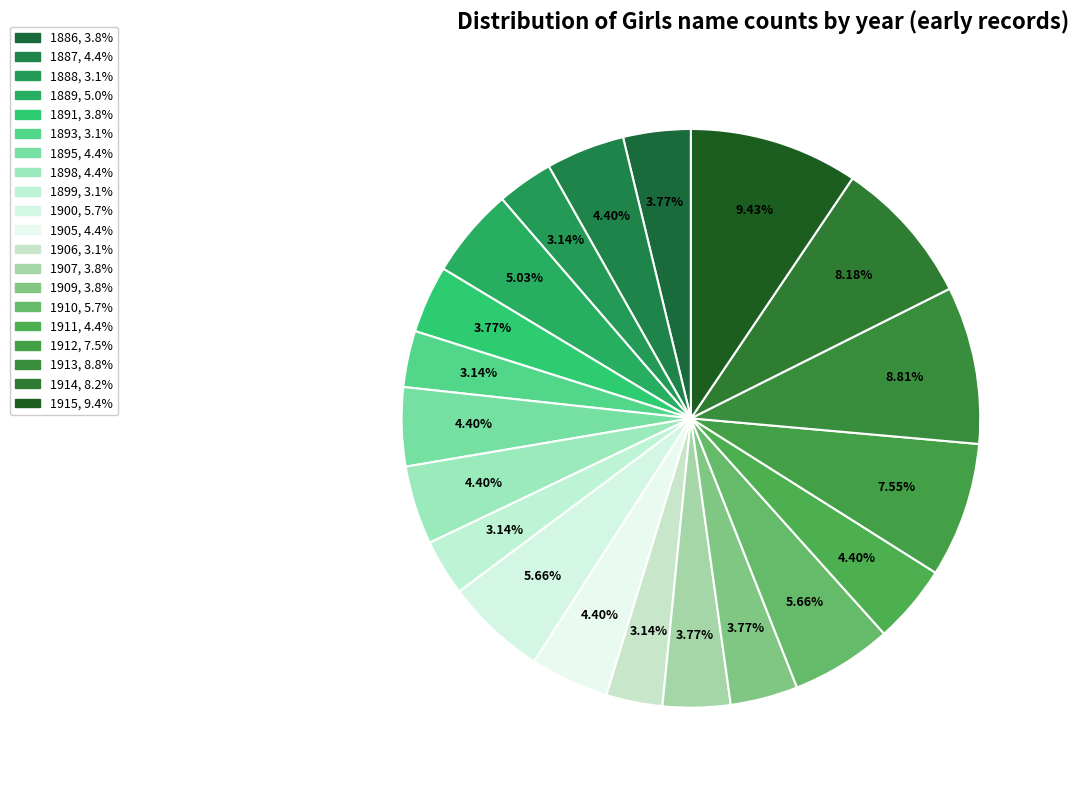

How many slices are in this pie chart?

20